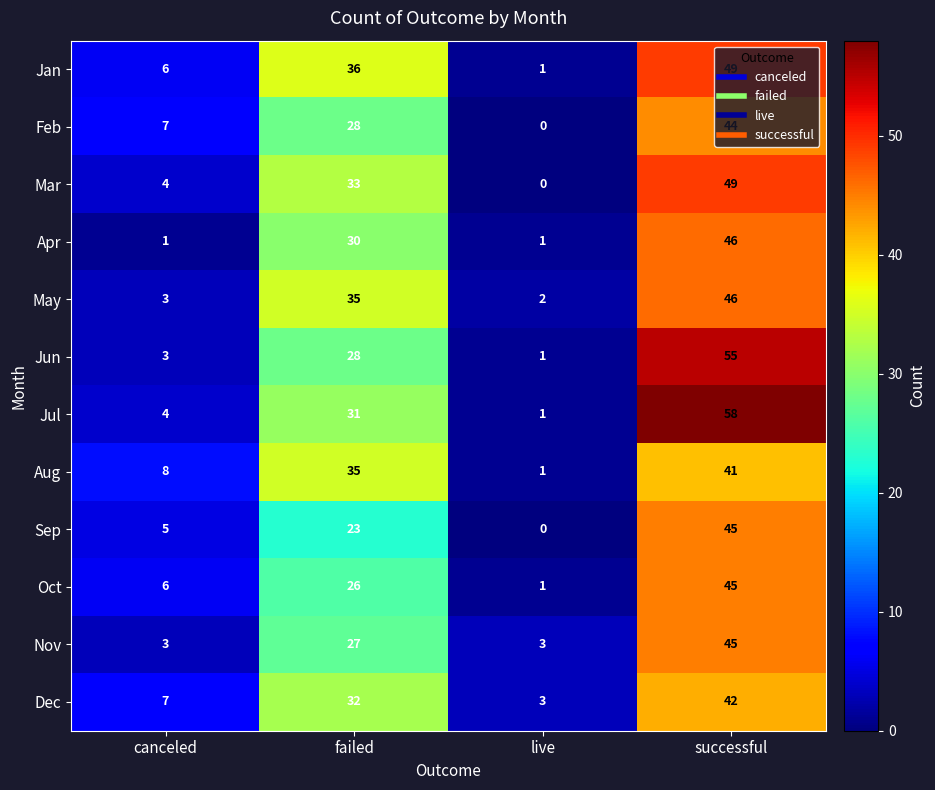

Where is Nov nearest to the value 24?

failed